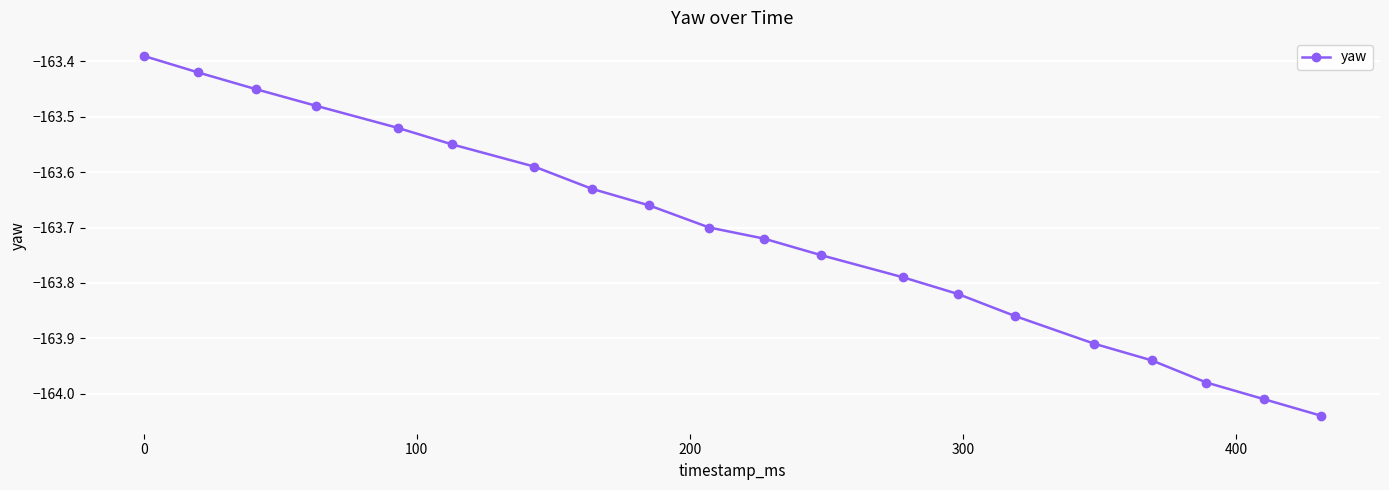

What is the difference between the second highest and minimum values?

0.6